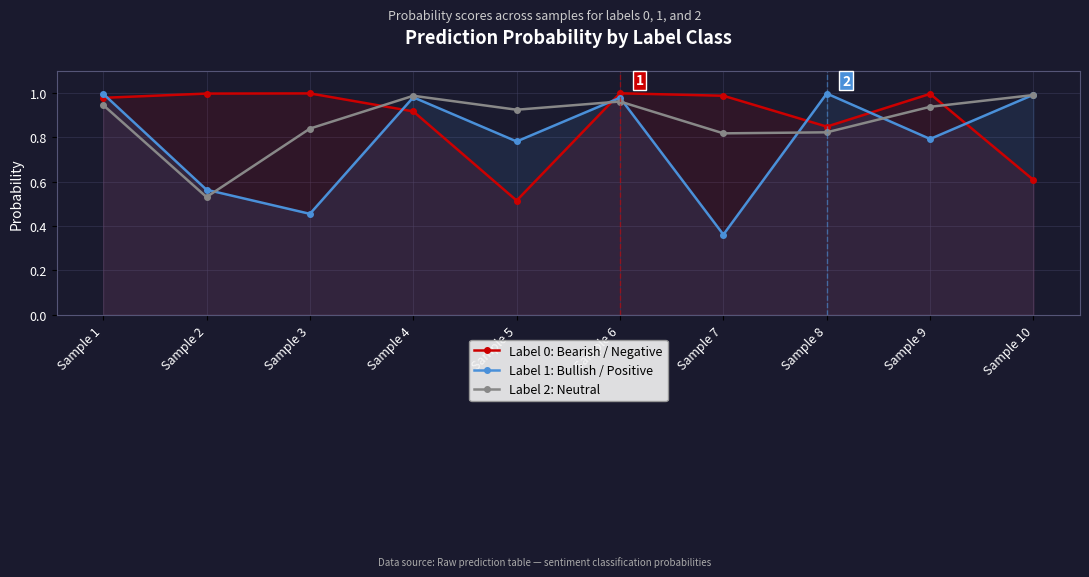

At which label does Label 1: Bullish / Positive reach its peak?

Sample 8